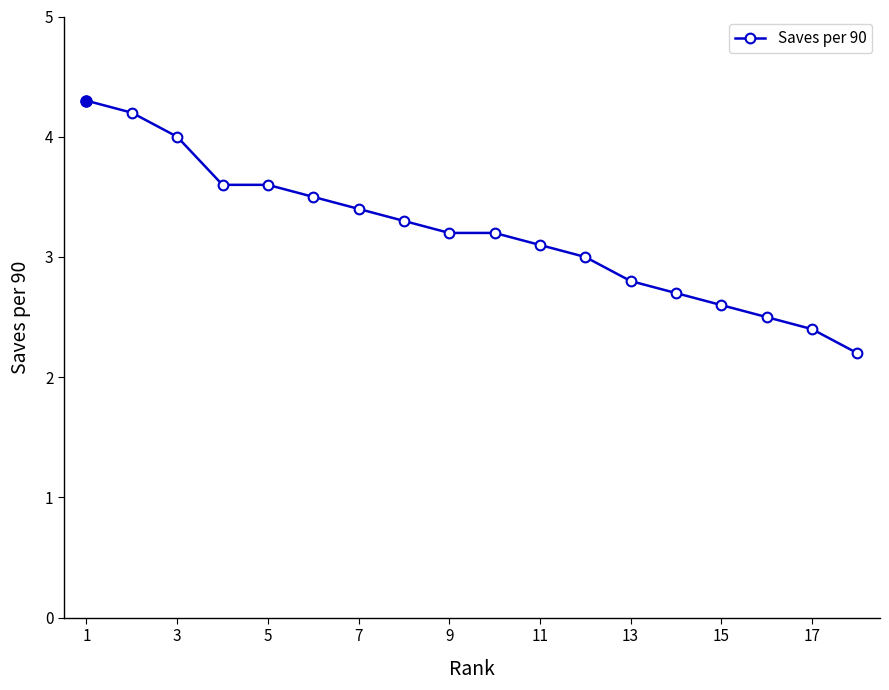

How many distinct data groups are displayed?

1